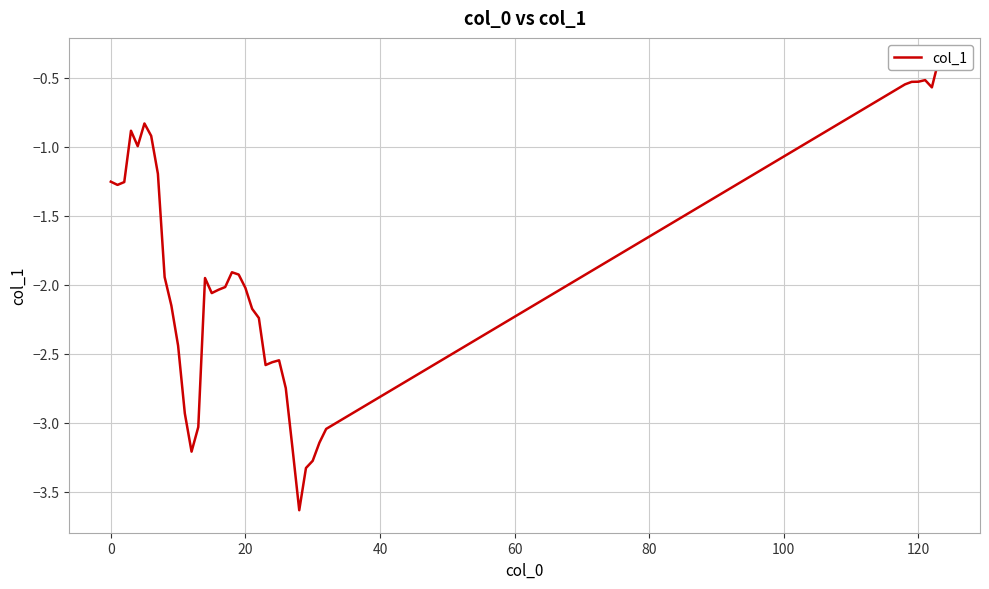

The value at 27 is -1.9. True or false?

False